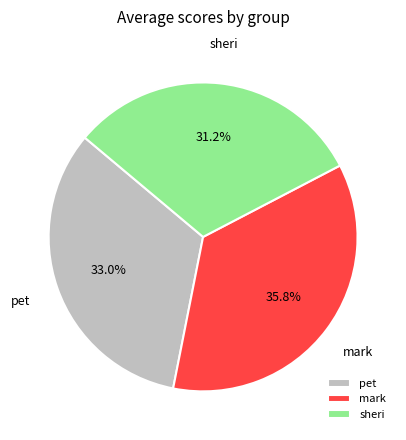

How many slices are in this pie chart?

3